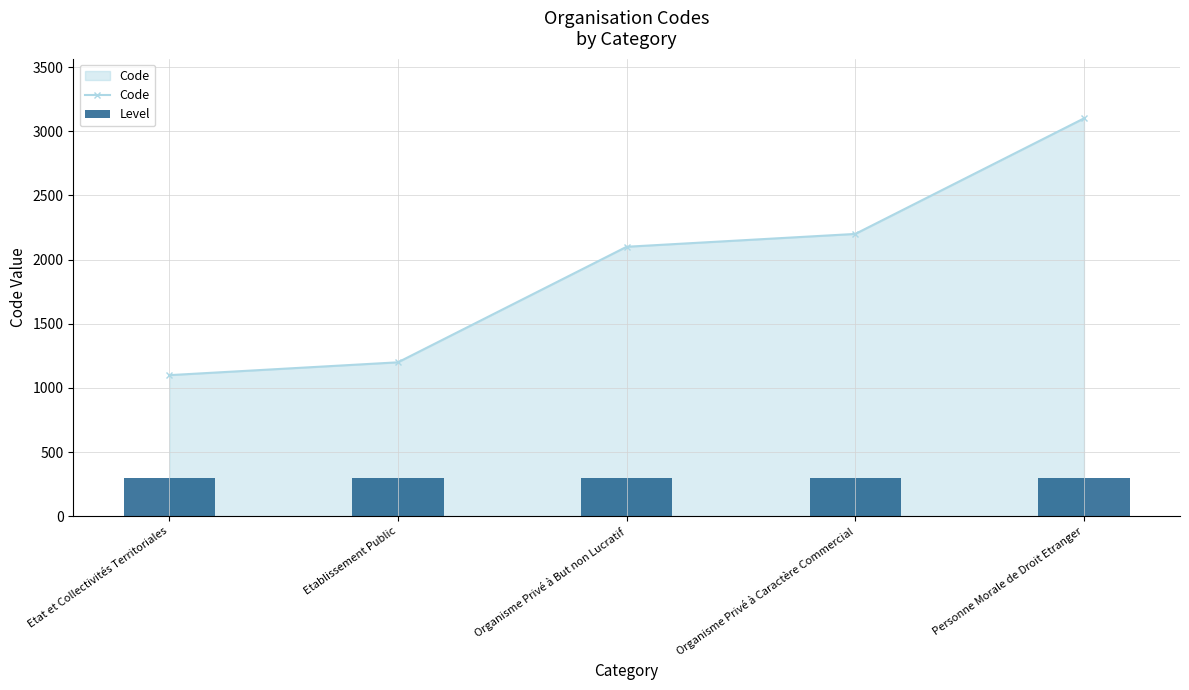

Where does the Code series first go above 2100?

Organisme Privé à Caractère Commercial